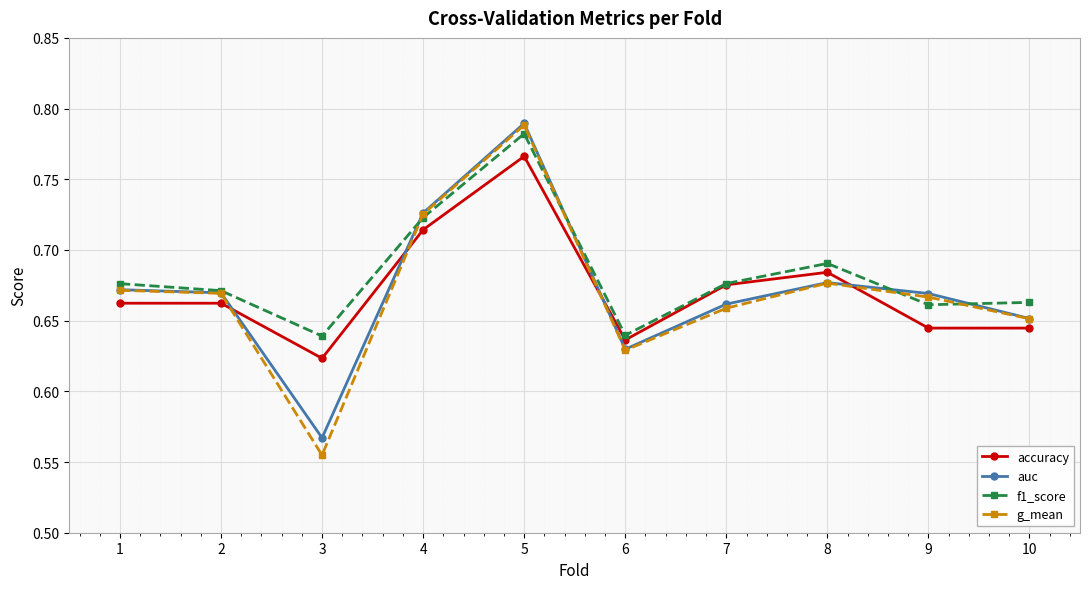

True or false: f1_score has more than 2 points higher than both neighbors.

False